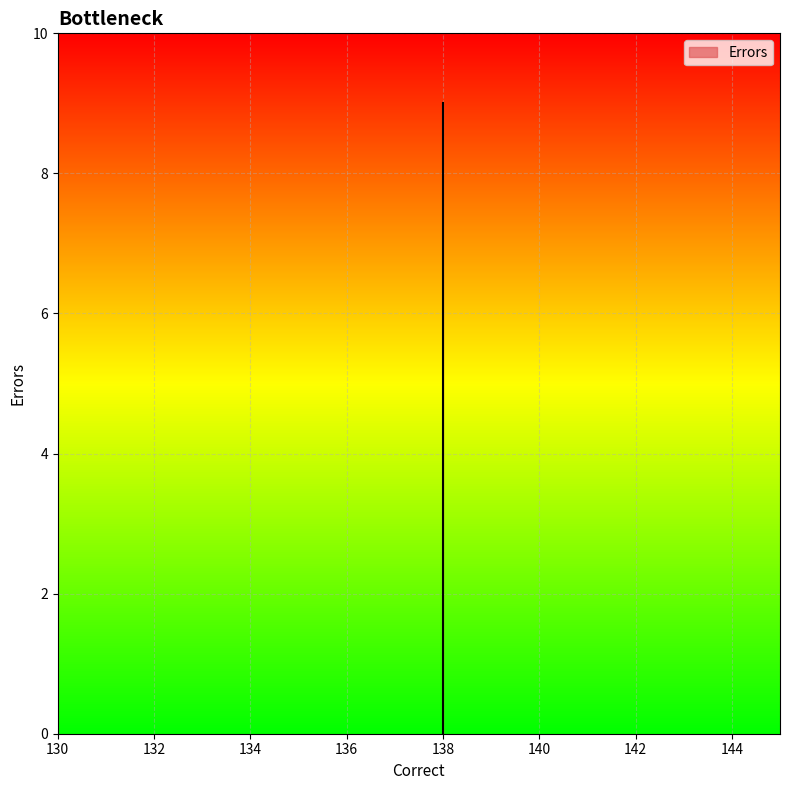

How many values are between 0 and 9?

3